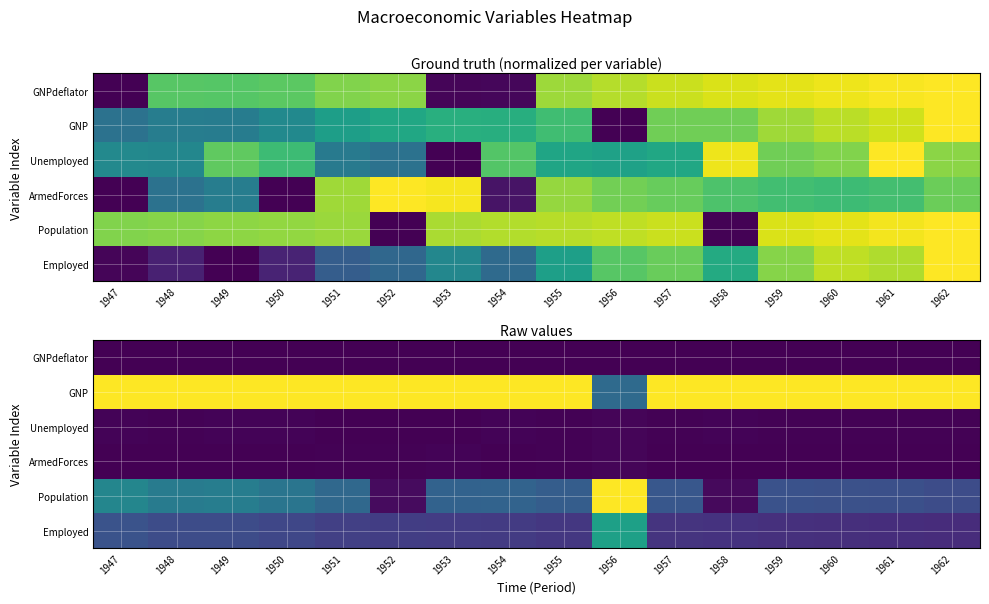

What is the spread (max minus min) of values at 1952?

1.0